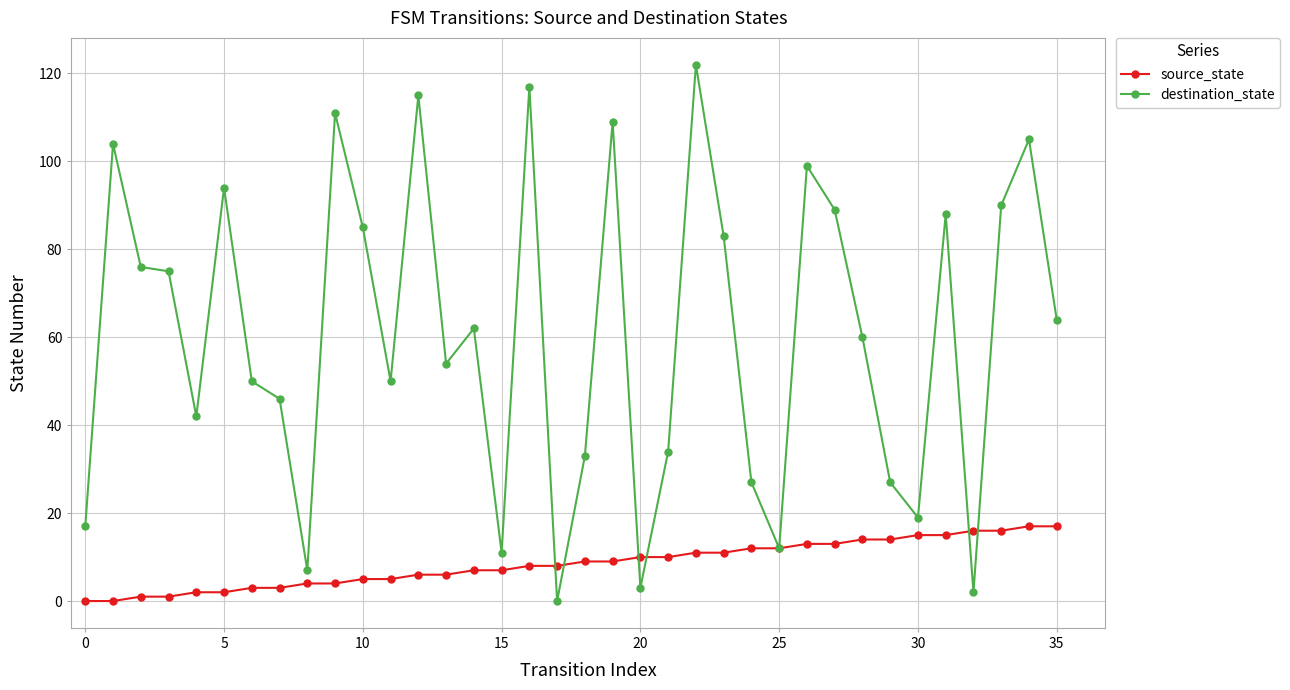

Rank the series by their average value, from lowest to highest.

source_state, destination_state